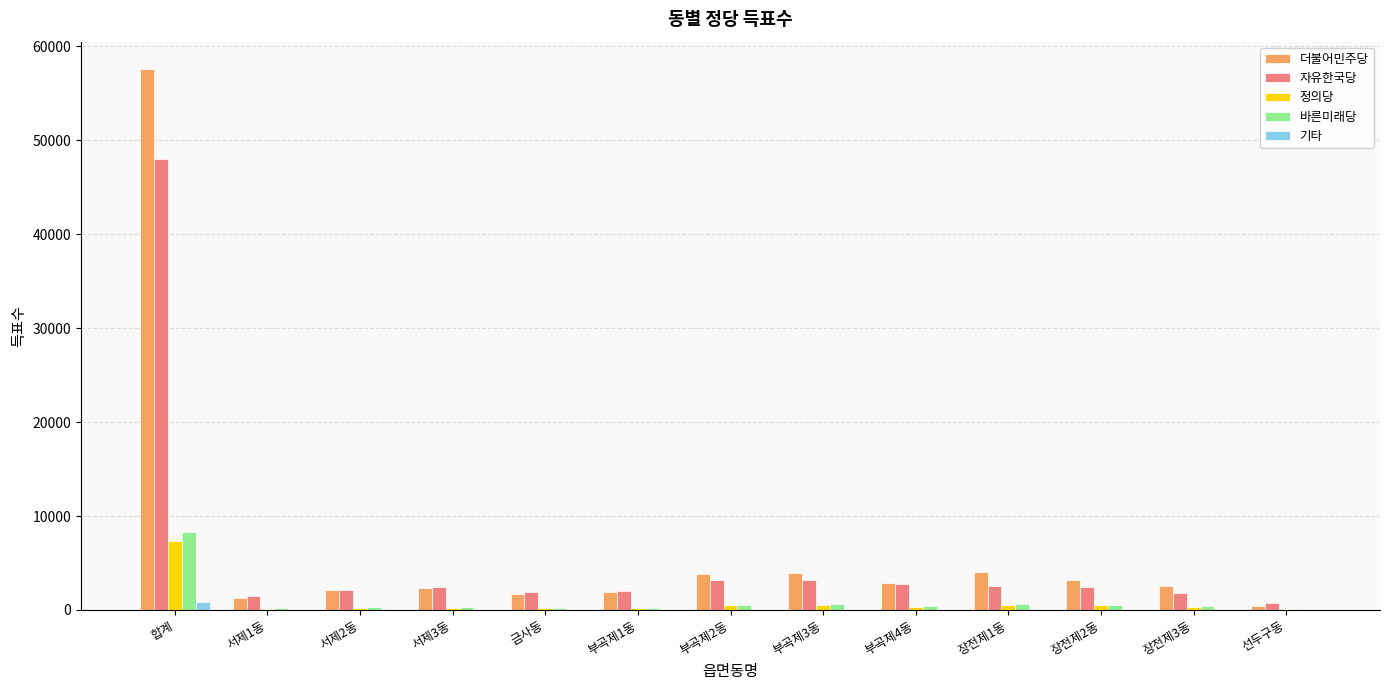

Between 합계 and 장전제2동, which series saw the biggest shift?

더불어민주당